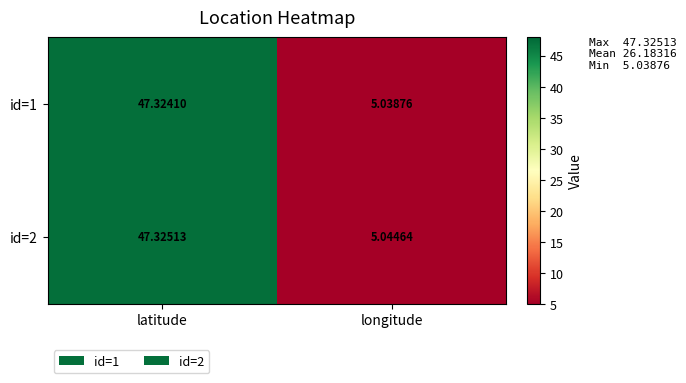

What is the total value across all series at longitude?

10.1